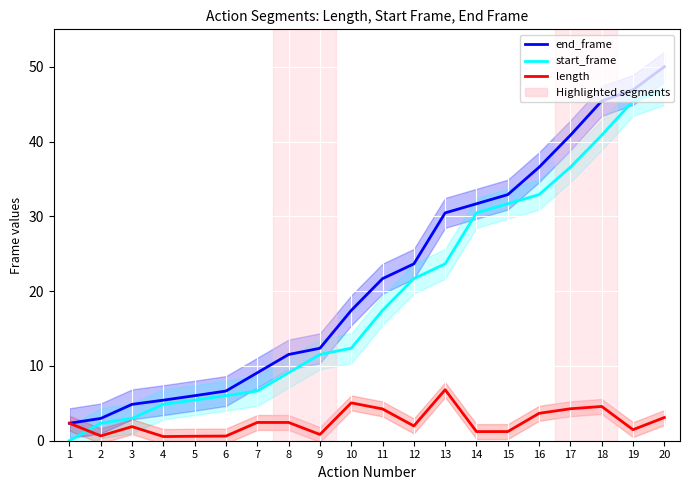

List the labels in order of end_frame value, smallest first.

1, 2, 3, 4, 5, 6, 7, 8, 9, 10, 11, 12, 13, 14, 15, 16, 17, 18, 19, 20